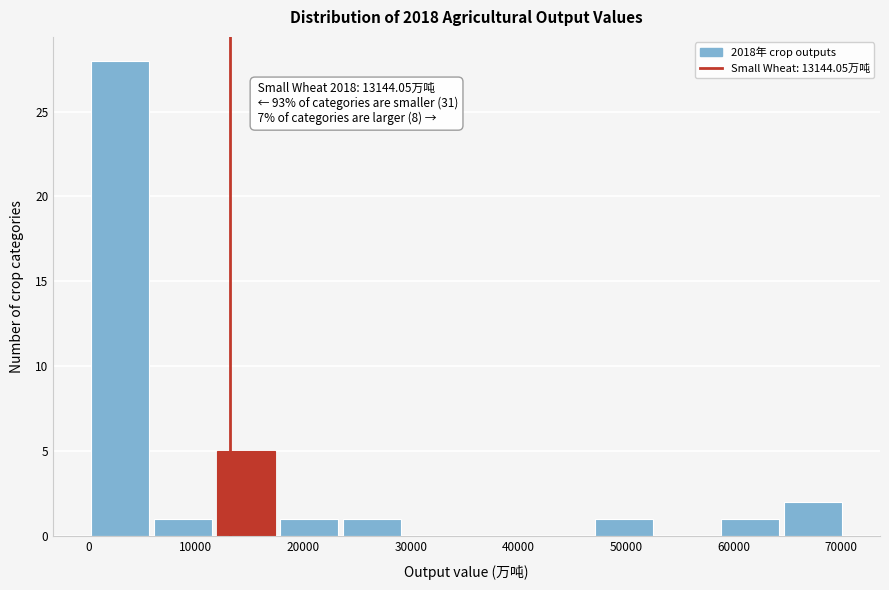

Which range on the x-axis has the tallest bar?

0 to 6000